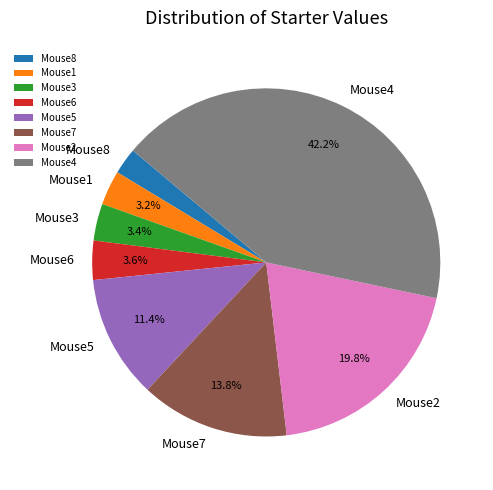

The Mouse8 slice represents 11% of the pie. True or false?

False